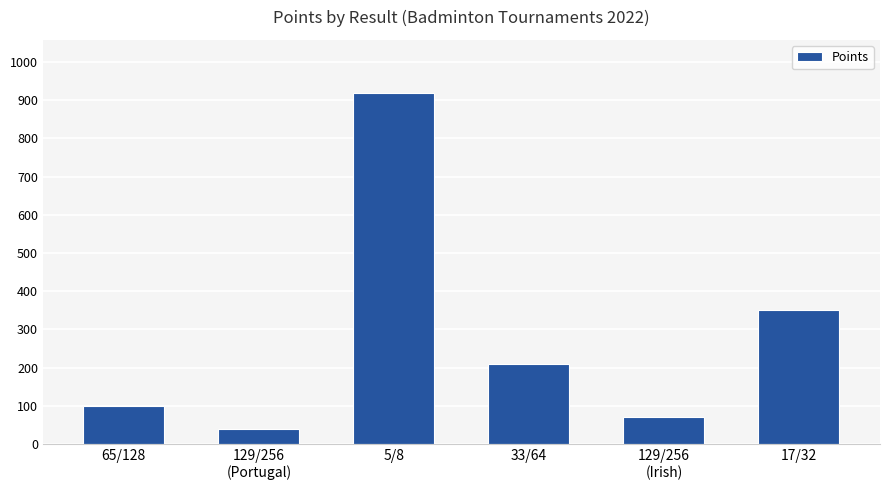

What is the minimum value shown in the chart?

40